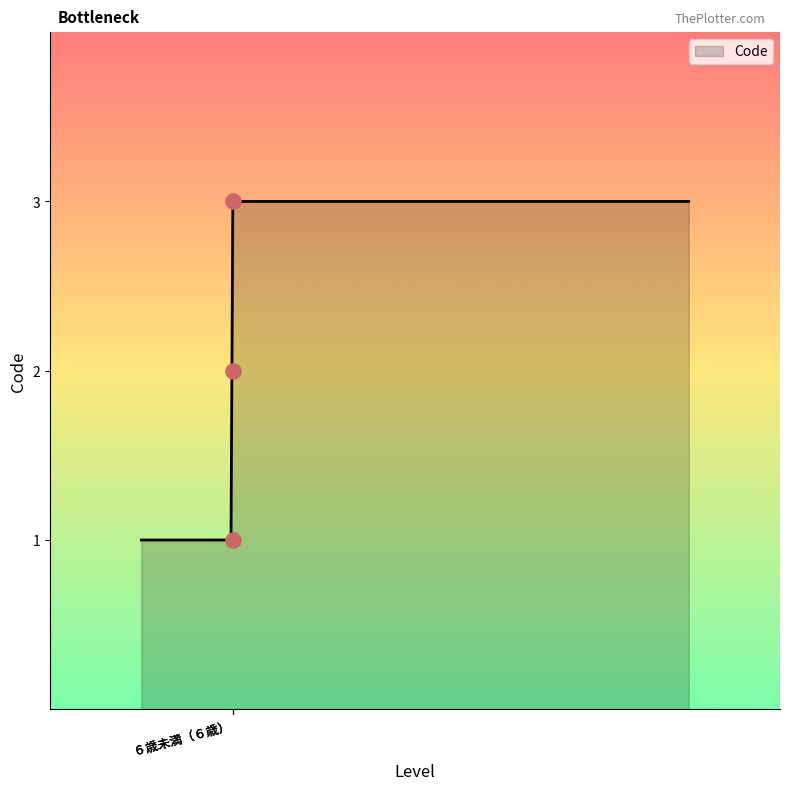

What is the highest value of the Code series?

3